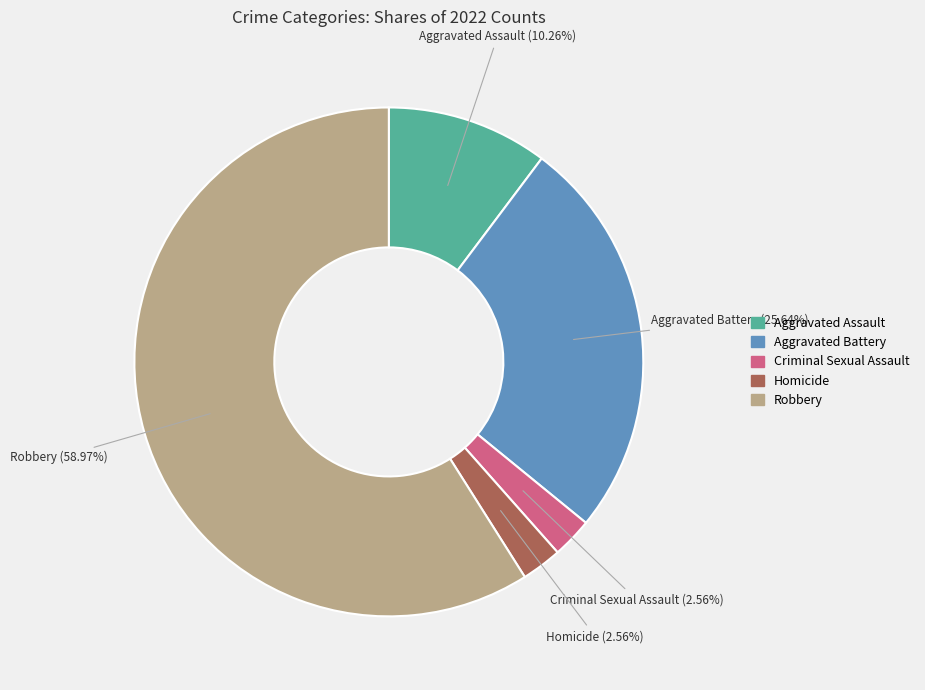

Which has a higher value, Aggravated Battery or Homicide?

Aggravated Battery